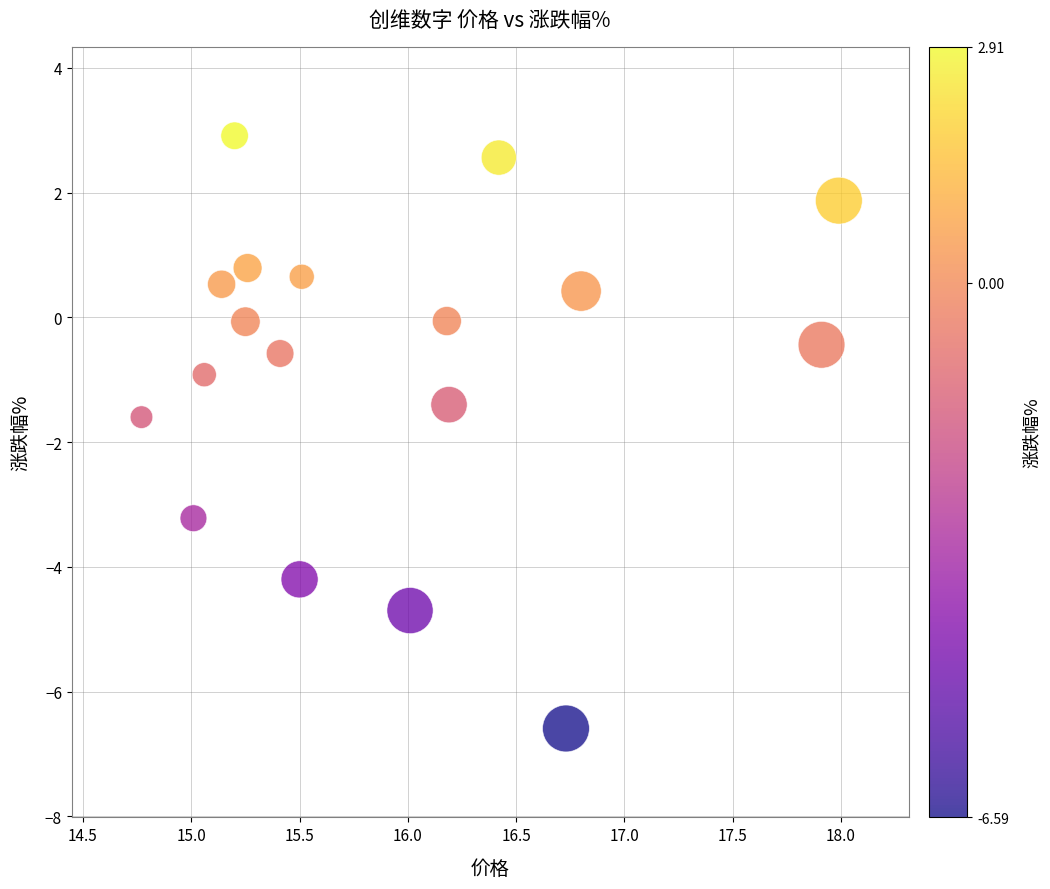

What is the range of X values (max minus min)?

3.2